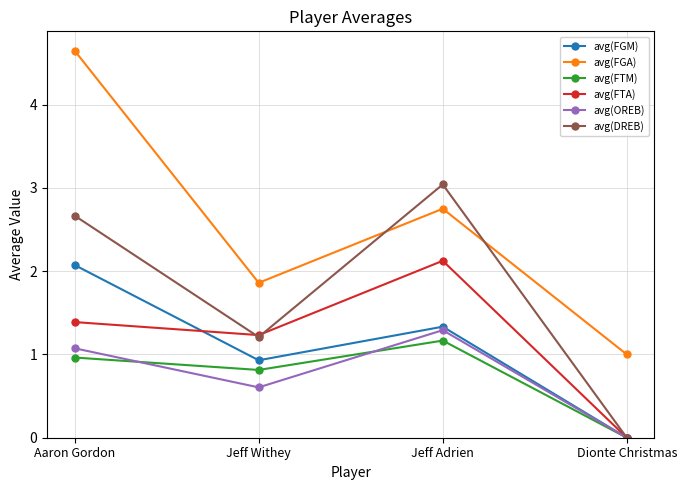

True or false: avg(FGA) and avg(DREB) cross at least once.

True